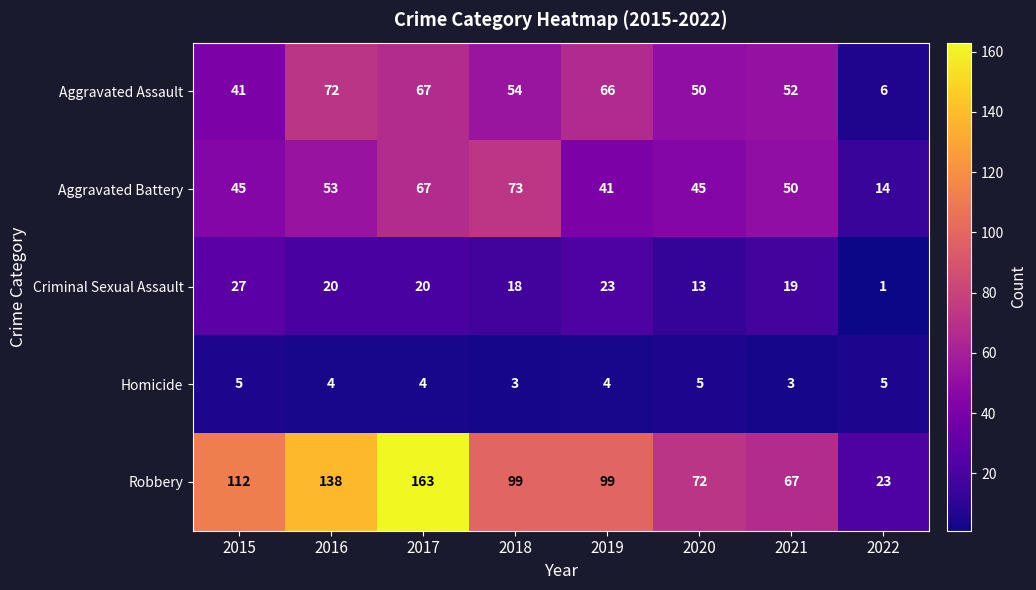

True or false: Robbery has a value of 53 at 2018.

False